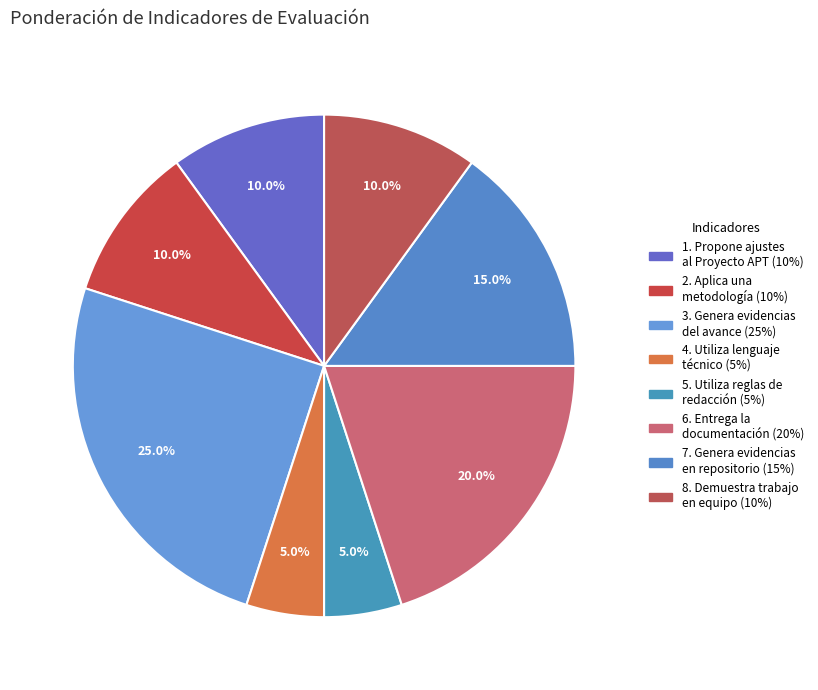

What is the largest slice in the pie chart?

3. Genera evidencias del avance